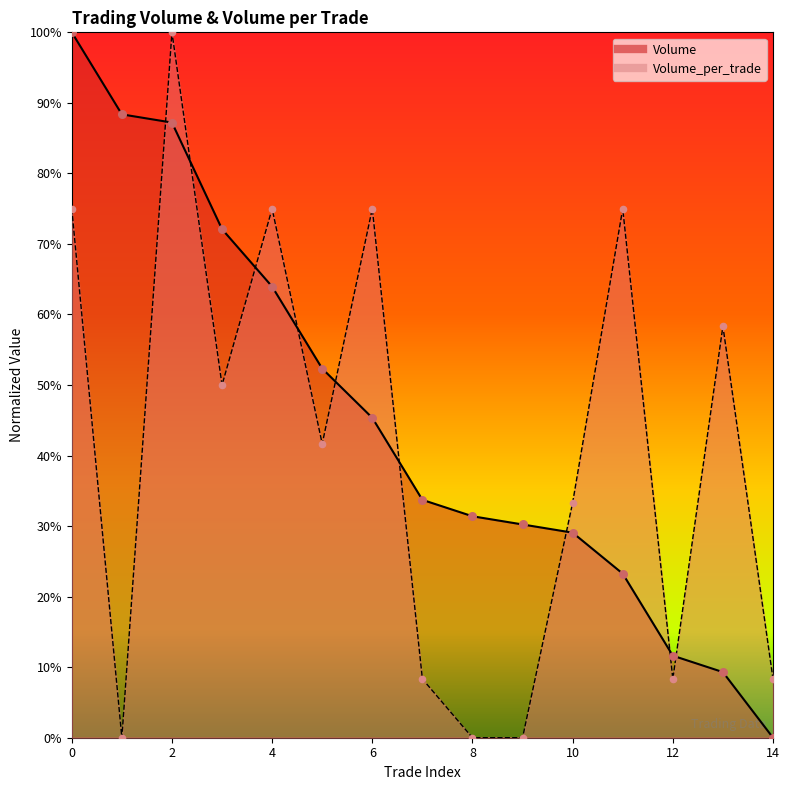

At how many categories does at least one series exceed 0?

15